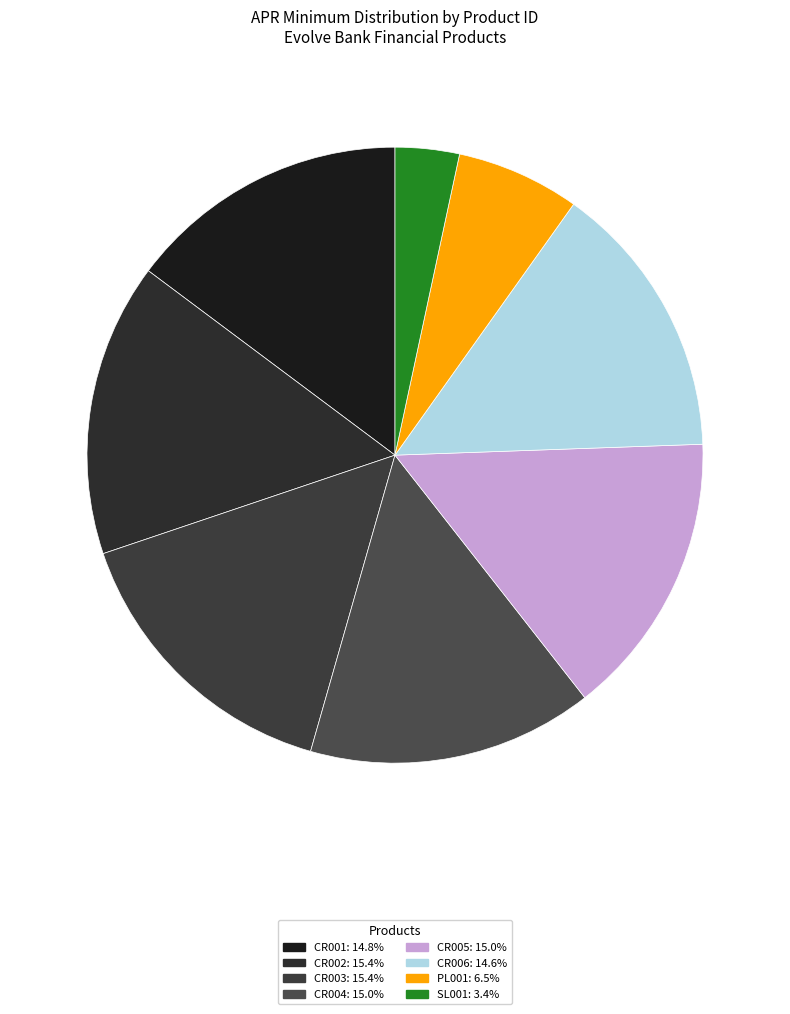

How many slices are in this pie chart?

8